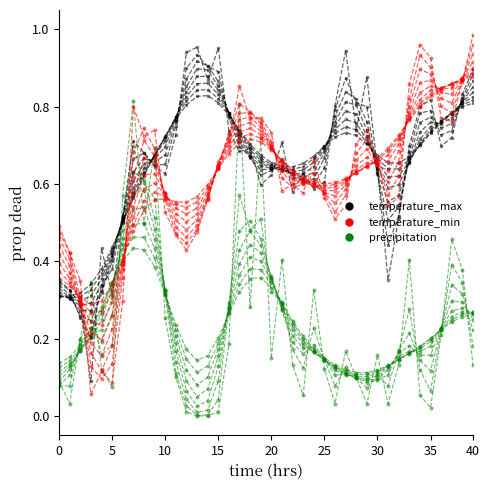

What is the label of the 16th point from the left?

15